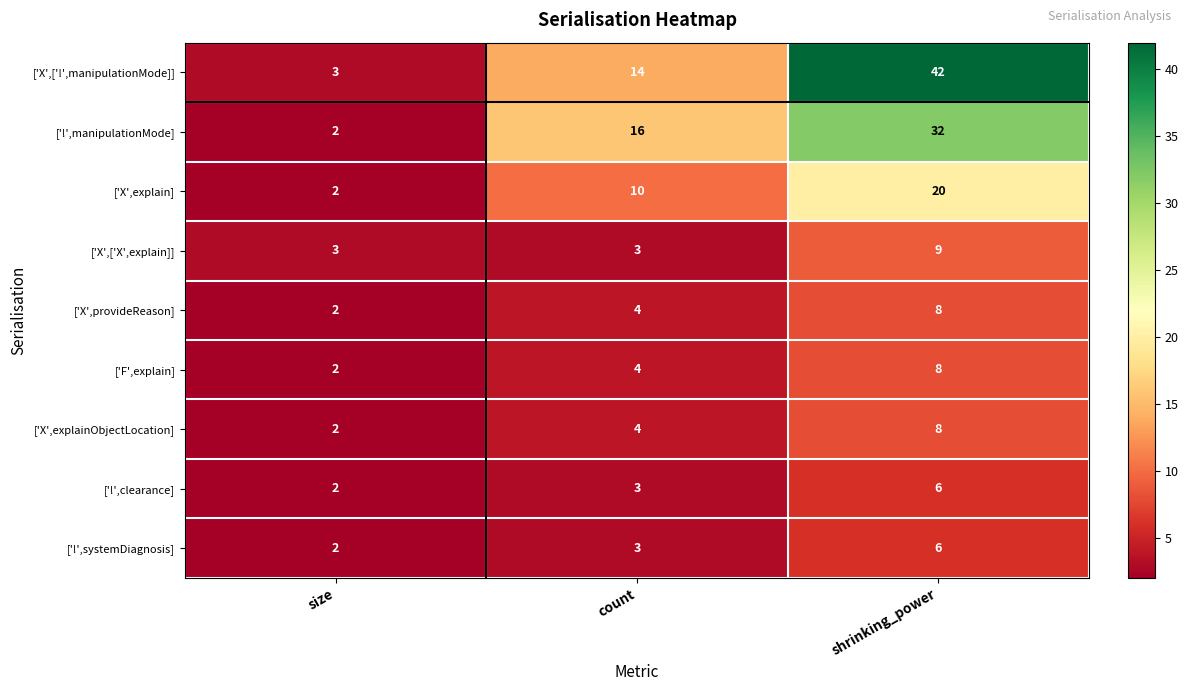

What is the greatest value displayed?

42